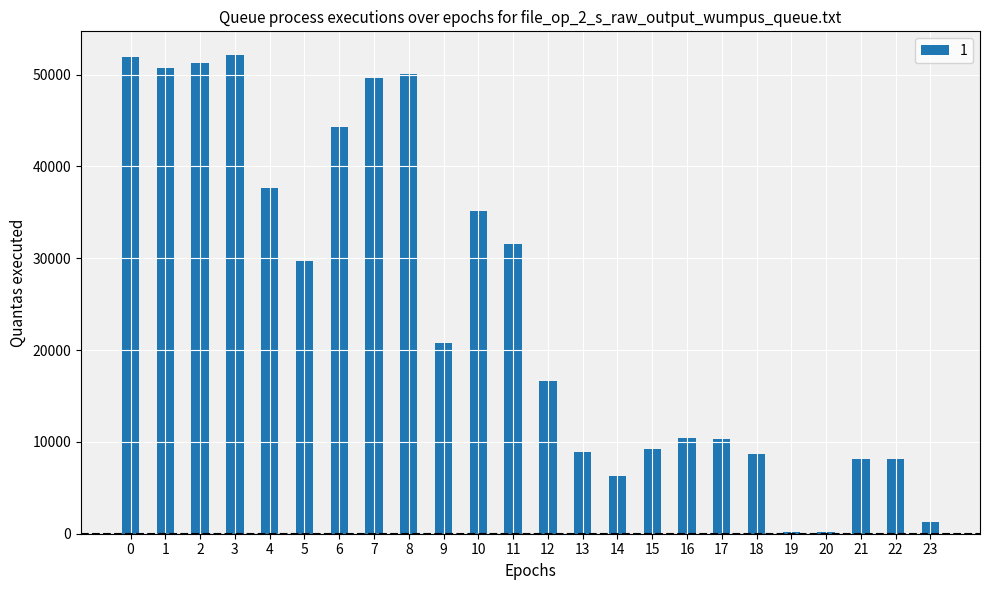

What is the minimum value shown in the chart?

200